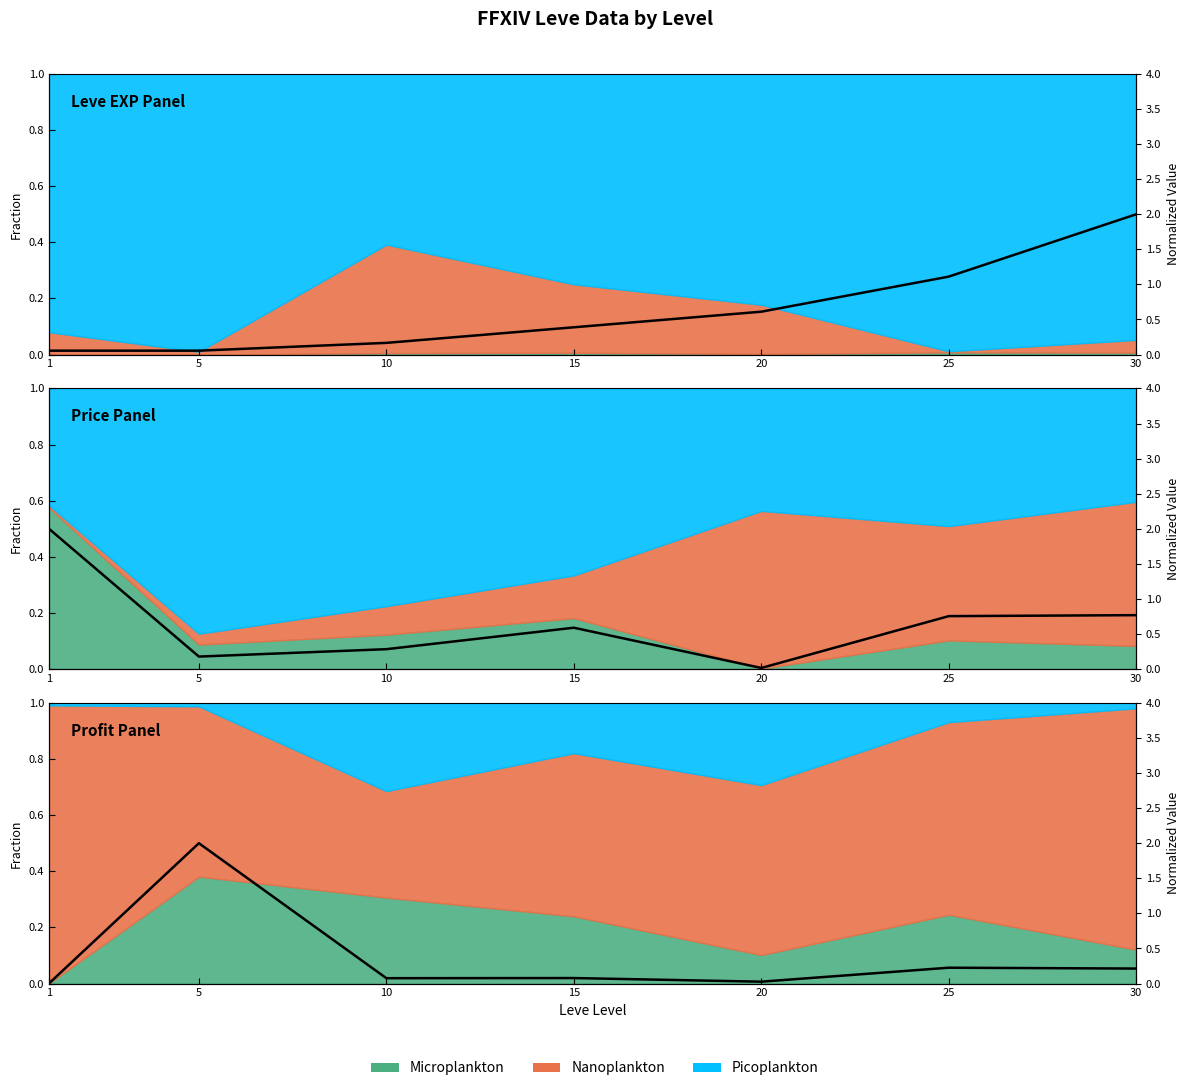

Which category has the lowest value across all series?

1